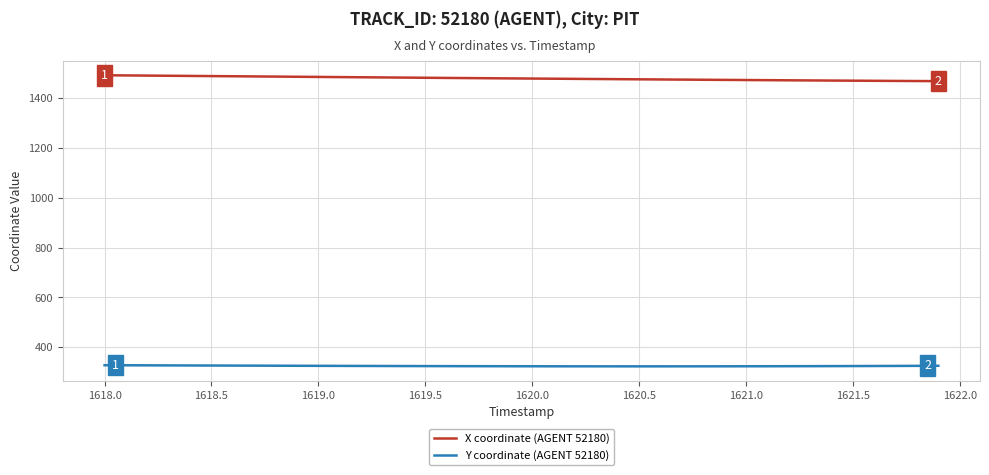

List the series in order of their peak value, lowest first.

Y coordinate (AGENT 52180), X coordinate (AGENT 52180)